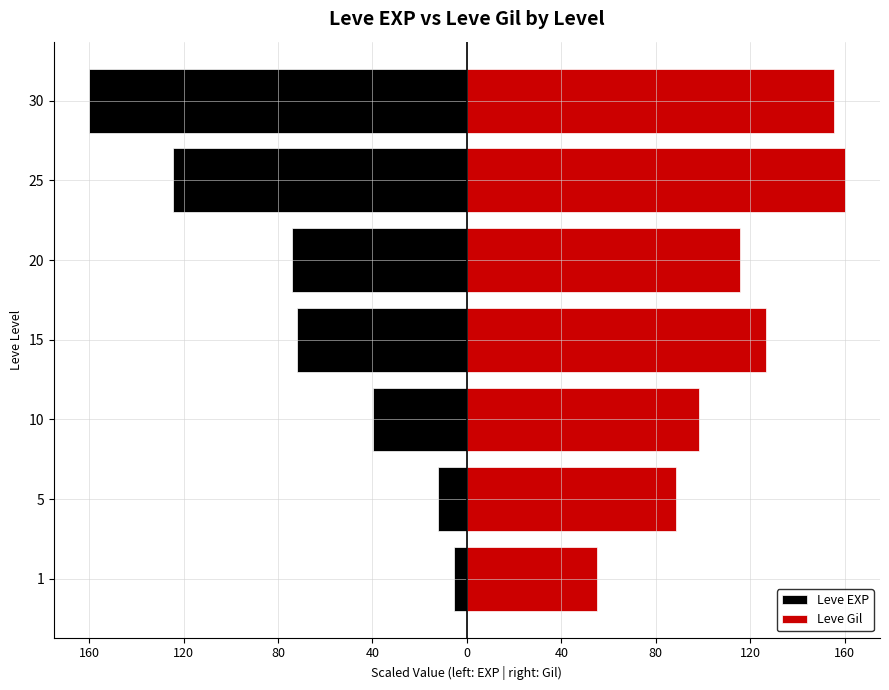

List the series in order of their overall mean, highest first.

Leve Gil, Leve EXP